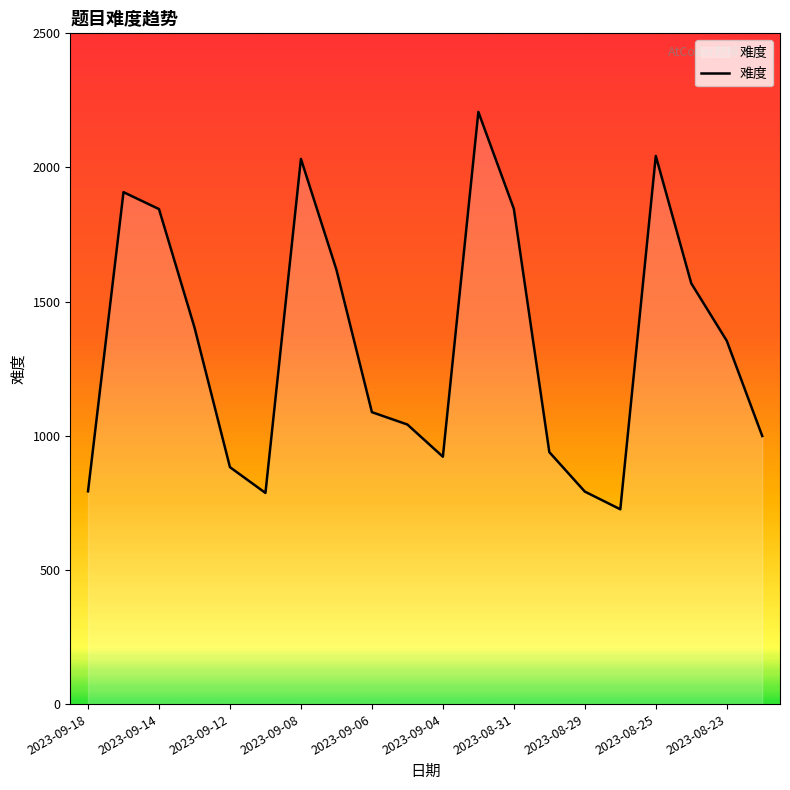

What is the difference between the maximum and minimum values?

1481